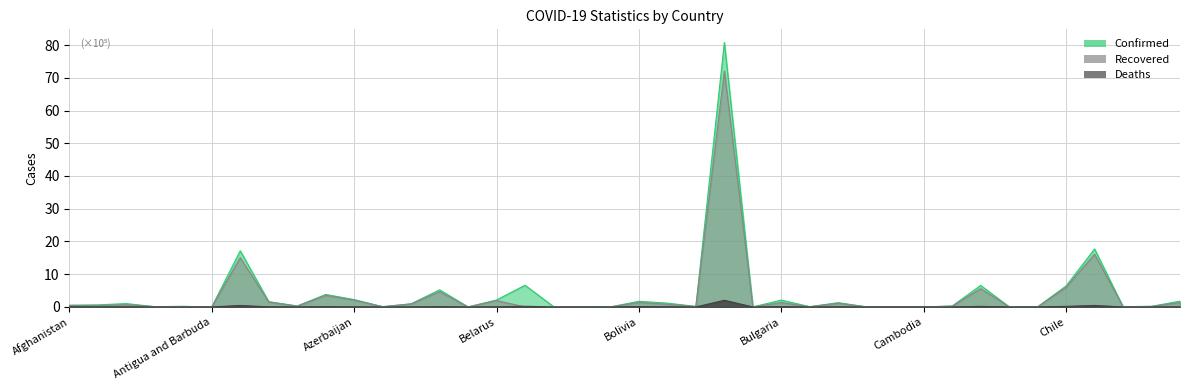

Reading left to right, extract all data points from this chart.

Confirmed: 0.5	0.6	1.0	0.1	0.2	0.0	17.1	1.6	0.3	3.8	2.2	0.1	1.0	5.2	0.0	2.1	6.6	0.1	0.0	0.0	1.7	1.2	0.2	80.8	0.0	2.1	0.1	1.3	0.0	0.1	0.0	0.3	6.6	0.0	0.0	6.4	17.7	0.1	0.2	1.8
Recovered: 0.4	0.4	0.7	0.1	0.1	0.0	15.0	1.5	0.3	3.5	2.1	0.1	0.9	4.7	0.0	1.9	0.0	0.1	0.0	0.0	1.4	0.8	0.1	72.1	0.0	1.3	0.1	1.1	0.0	0.1	0.0	0.2	5.6	0.0	0.0	6.0	16.1	0.1	0.1	1.4
Deaths: 0.0	0.0	0.0	0.0	0.0	0.0	0.4	0.0	0.0	0.1	0.0	0.0	0.0	0.1	0.0	0.0	0.2	0.0	0.0	0.0	0.1	0.0	0.0	2.0	0.0	0.1	0.0	0.0	0.0	0.0	0.0	0.0	0.2	0.0	0.0	0.2	0.5	0.0	0.0	0.0